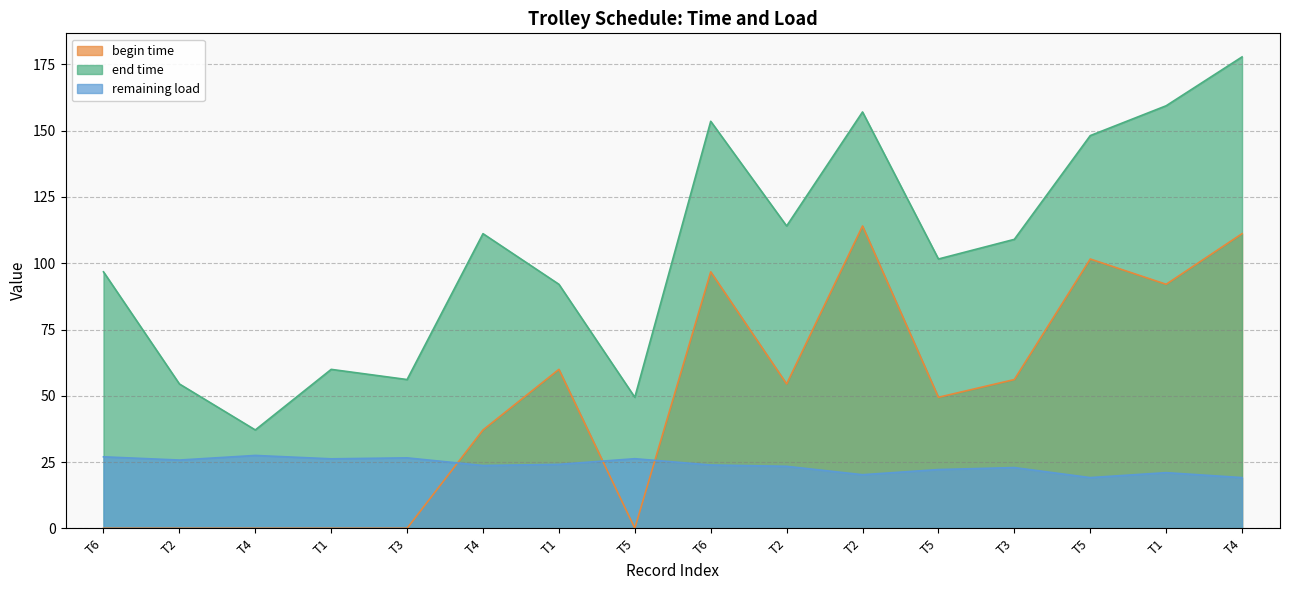

True or false: begin time and end time intersect in this chart.

False